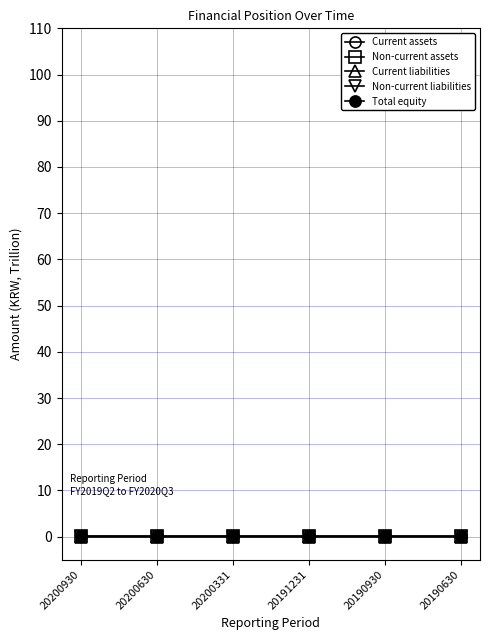

True or false: Current assets has a value of 0.1 at 20200630.

True